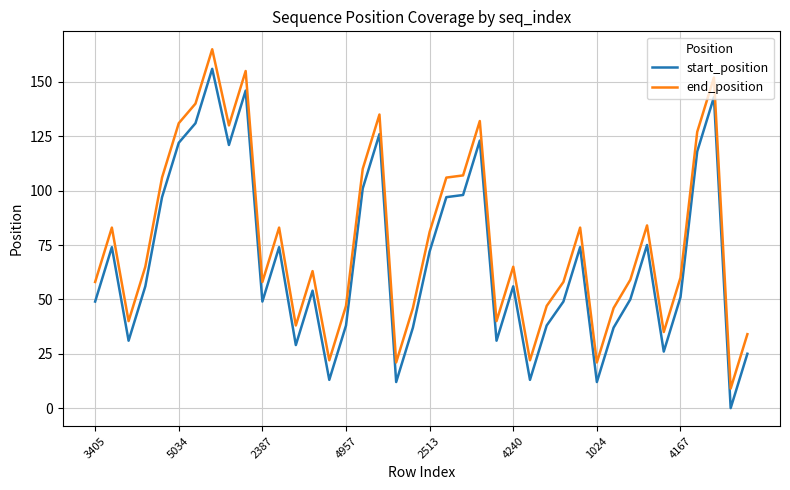

What is the maximum value shown in the chart?

165